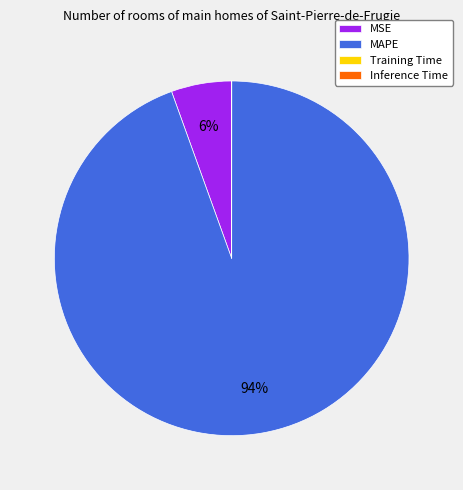

To the nearest percent, what is the average slice percentage?

25%